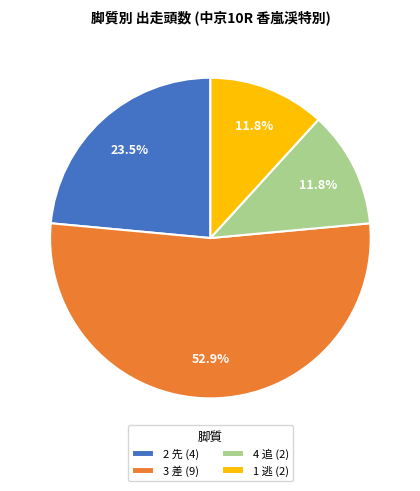

What is the total percentage of 1 逃 (2) and 3 差 (9)?

64.7%